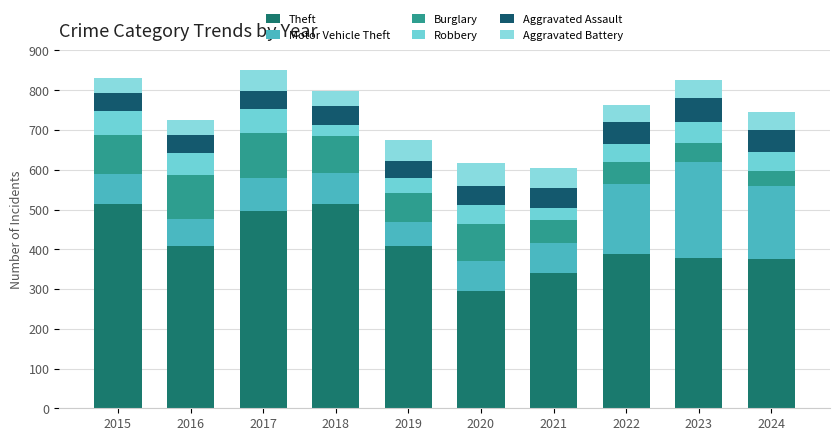

Which series has the largest range (max minus min)?

Theft